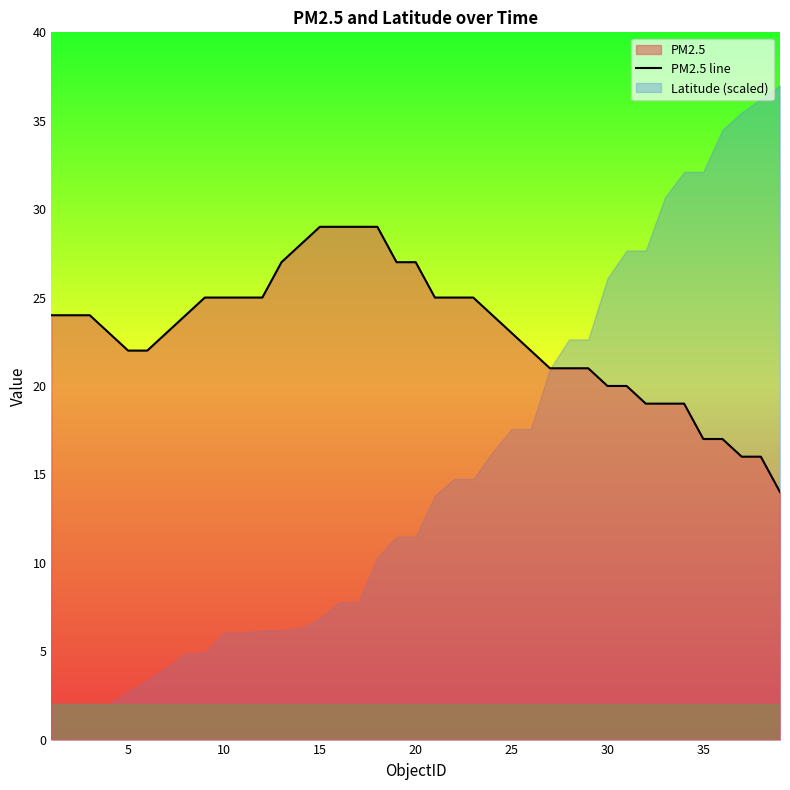

Reading right to left, transcribe all the data shown in this chart.

14	16	16	17	17	19	19	19	20	20	21	21	21	22	23	24	25	25	25	27	27	29	29	29	29	28	27	25	25	25	25	24	23	22	22	23	24	24	24